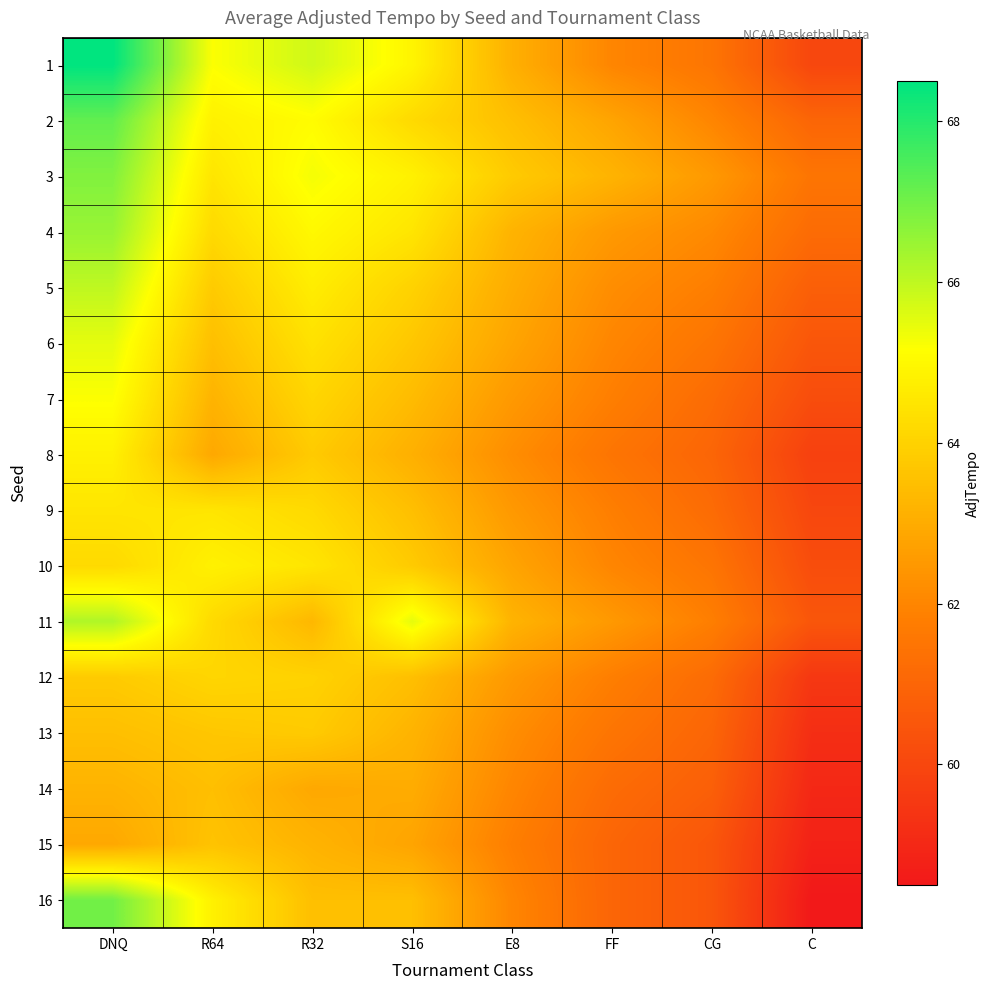

Reading right to left, transcribe all the data shown in this chart.

1: C=60.0	CG=61.5	FF=62.0	E8=63.1	S16=64.9	R32=65.8	R64=65.2	DNQ=68.5
2: C=61.0	CG=62.0	FF=62.8	E8=63.5	S16=64.2	R32=65.1	R64=64.8	DNQ=67.2
3: C=61.5	CG=62.5	FF=63.2	E8=63.8	S16=64.8	R32=65.3	R64=64.5	DNQ=66.8
4: C=61.2	CG=62.1	FF=62.5	E8=63.2	S16=64.5	R32=65.0	R64=64.2	DNQ=66.5
5: C=60.8	CG=61.8	FF=62.2	E8=63.0	S16=64.0	R32=64.7	R64=63.8	DNQ=66.0
6: C=60.5	CG=61.5	FF=62.0	E8=62.8	S16=63.7	R32=64.4	R64=63.5	DNQ=65.5
7: C=60.2	CG=61.2	FF=61.8	E8=62.5	S16=63.4	R32=64.1	R64=63.2	DNQ=65.2
8: C=59.8	CG=61.0	FF=61.5	E8=62.2	S16=63.1	R32=63.8	R64=62.9	DNQ=64.8
9: C=60.0	CG=61.2	FF=61.8	E8=62.5	S16=63.5	R32=64.2	R64=64.5	DNQ=64.5
10: C=60.2	CG=61.5	FF=62.0	E8=62.8	S16=63.8	R32=64.5	R64=64.8	DNQ=64.2
11: C=60.5	CG=61.8	FF=62.5	E8=63.2	S16=65.5	R32=63.3	R64=64.2	DNQ=66.2
12: C=59.5	CG=61.2	FF=61.8	E8=62.5	S16=63.5	R32=64.0	R64=64.1	DNQ=63.8
13: C=59.2	CG=61.0	FF=61.5	E8=62.2	S16=63.2	R32=63.8	R64=63.7	DNQ=63.5
14: C=59.0	CG=60.8	FF=61.2	E8=62.0	S16=63.0	R32=62.9	R64=63.5	DNQ=63.2
15: C=58.8	CG=60.5	FF=61.0	E8=61.8	S16=62.8	R32=63.2	R64=63.6	DNQ=62.9
16: C=58.5	CG=60.5	FF=61.0	E8=62.0	S16=63.5	R32=63.5	R64=64.8	DNQ=67.0